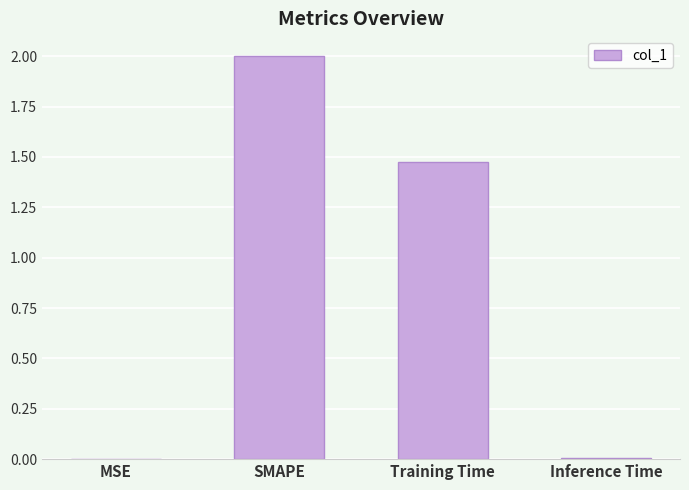

What is the greatest value displayed?

2.0